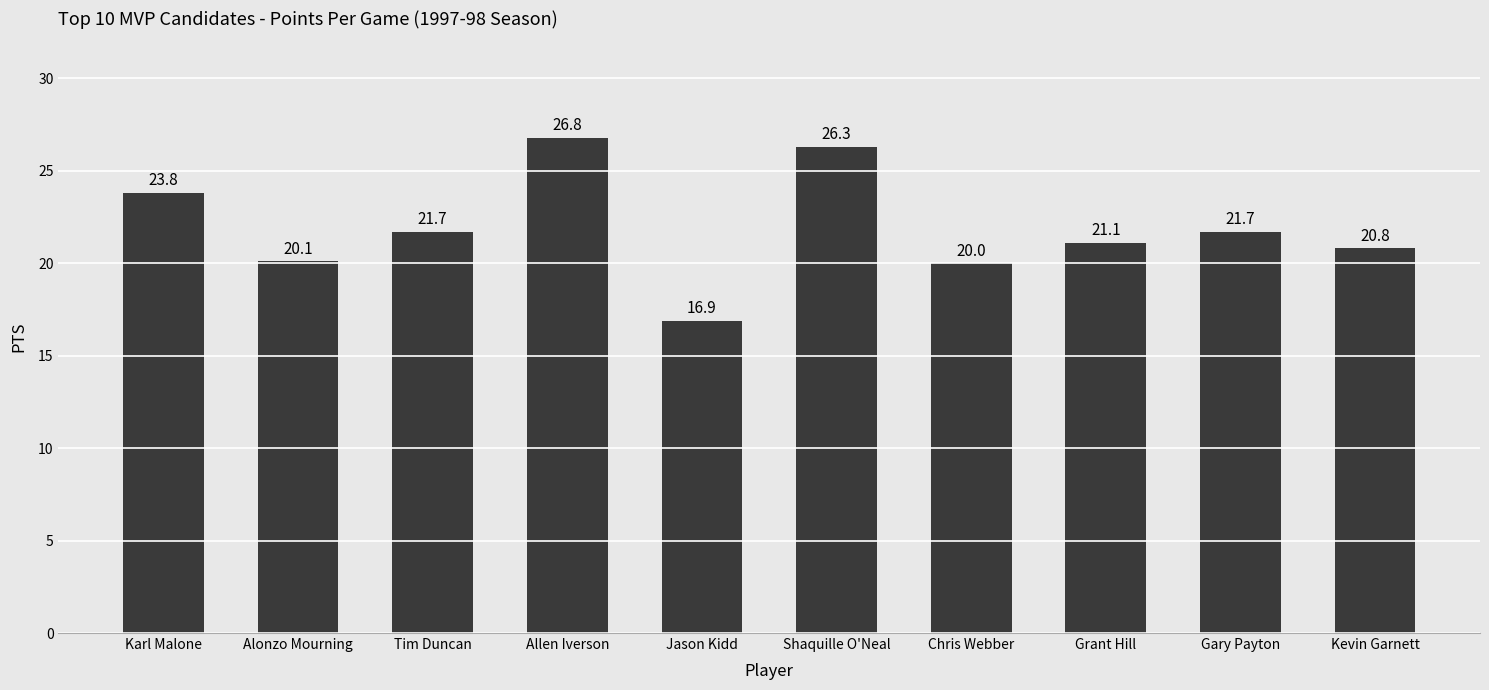

Is it true that the value at Karl Malone is 23.8?

True